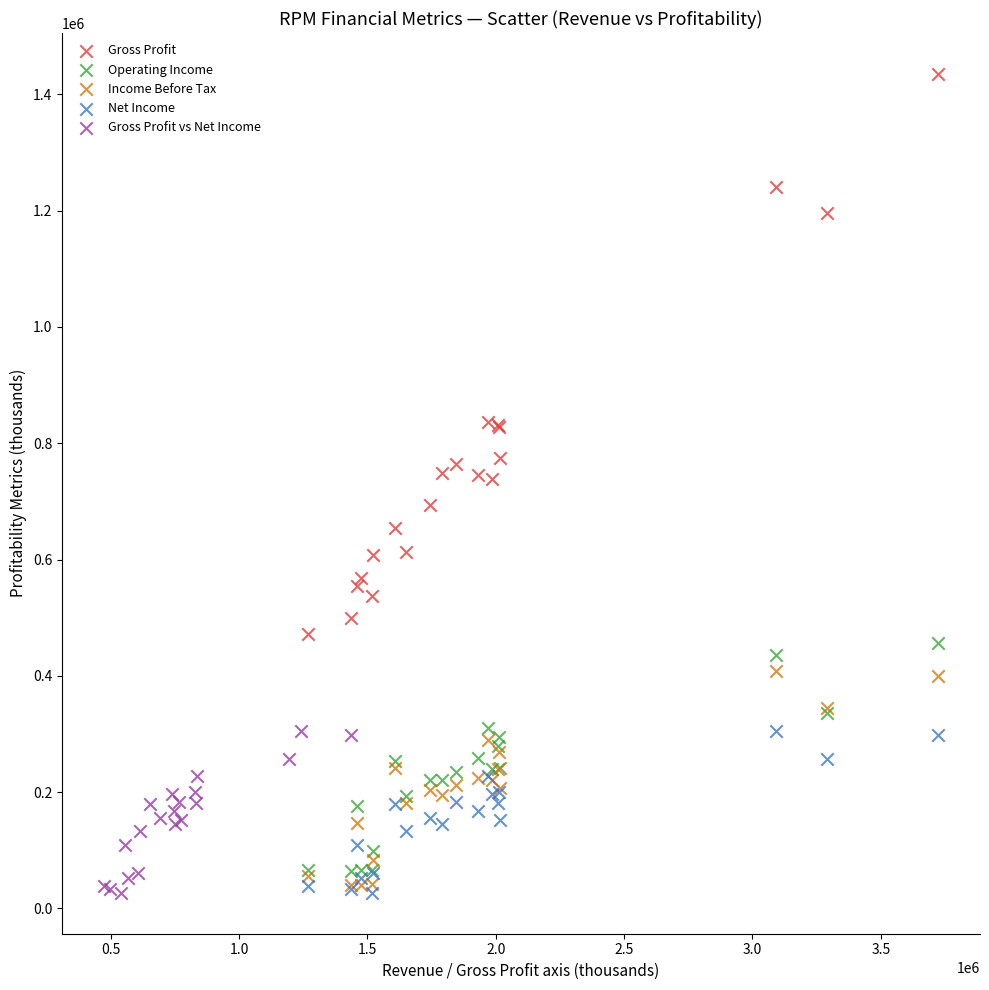

Which series has the largest Y range (max minus min)?

Gross Profit